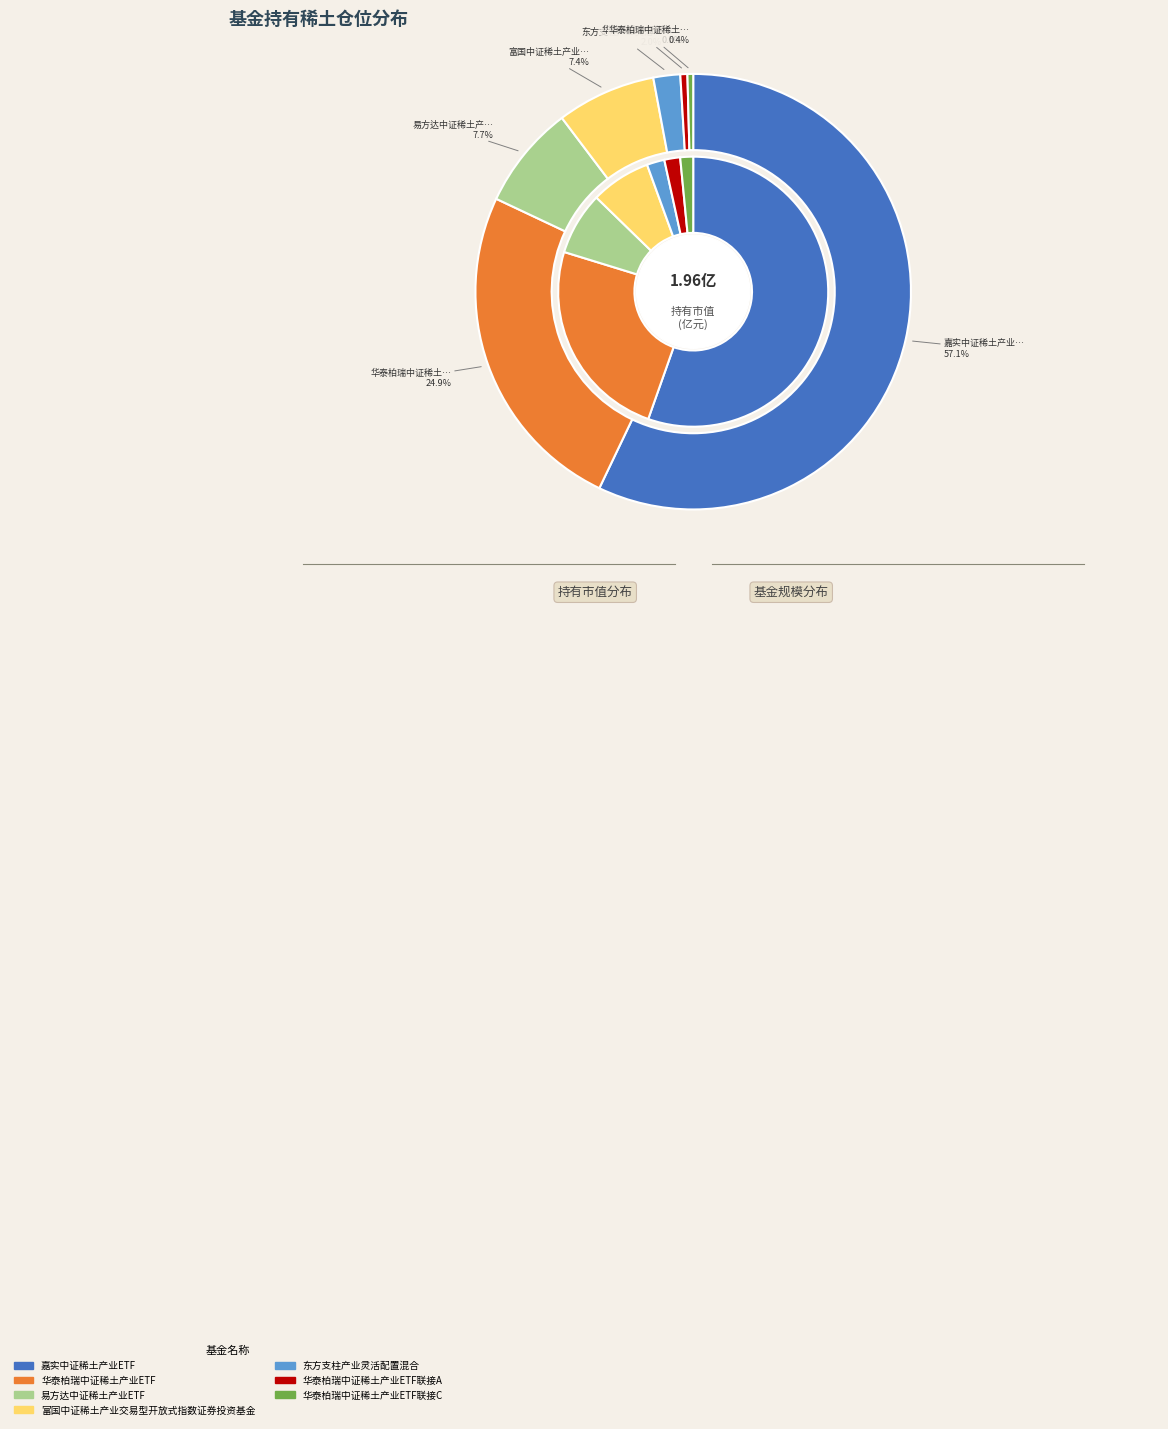

Which category has the smallest portion of the pie?

华泰柏瑞中证稀土产业ETF联接C